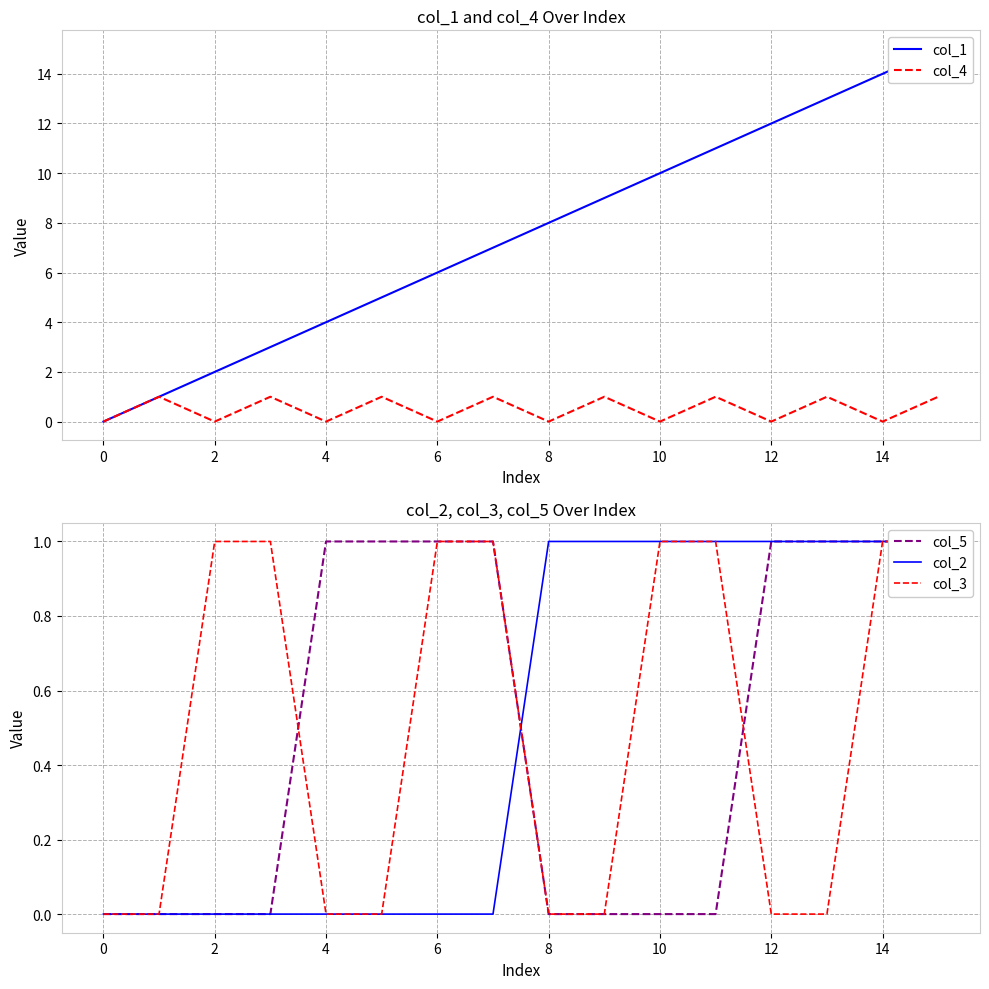

True or false: col_4 has more than 0 interior local peaks.

True